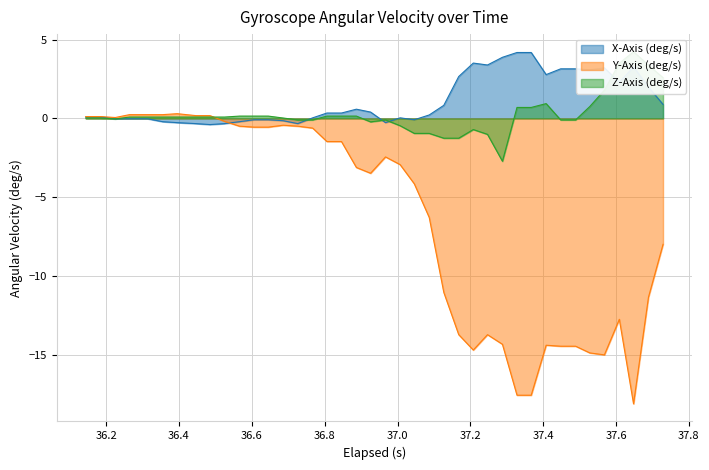

What is the lowest value of the Y-Axis (deg/s) series?

-18.1